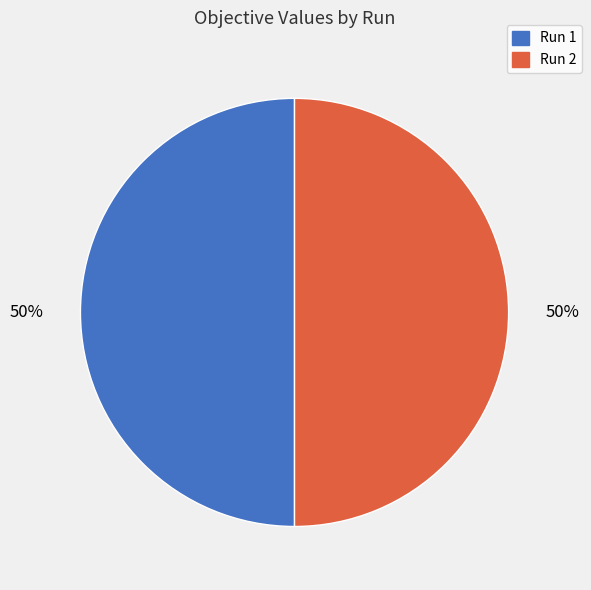

To the nearest percent, what is the average slice percentage?

50%